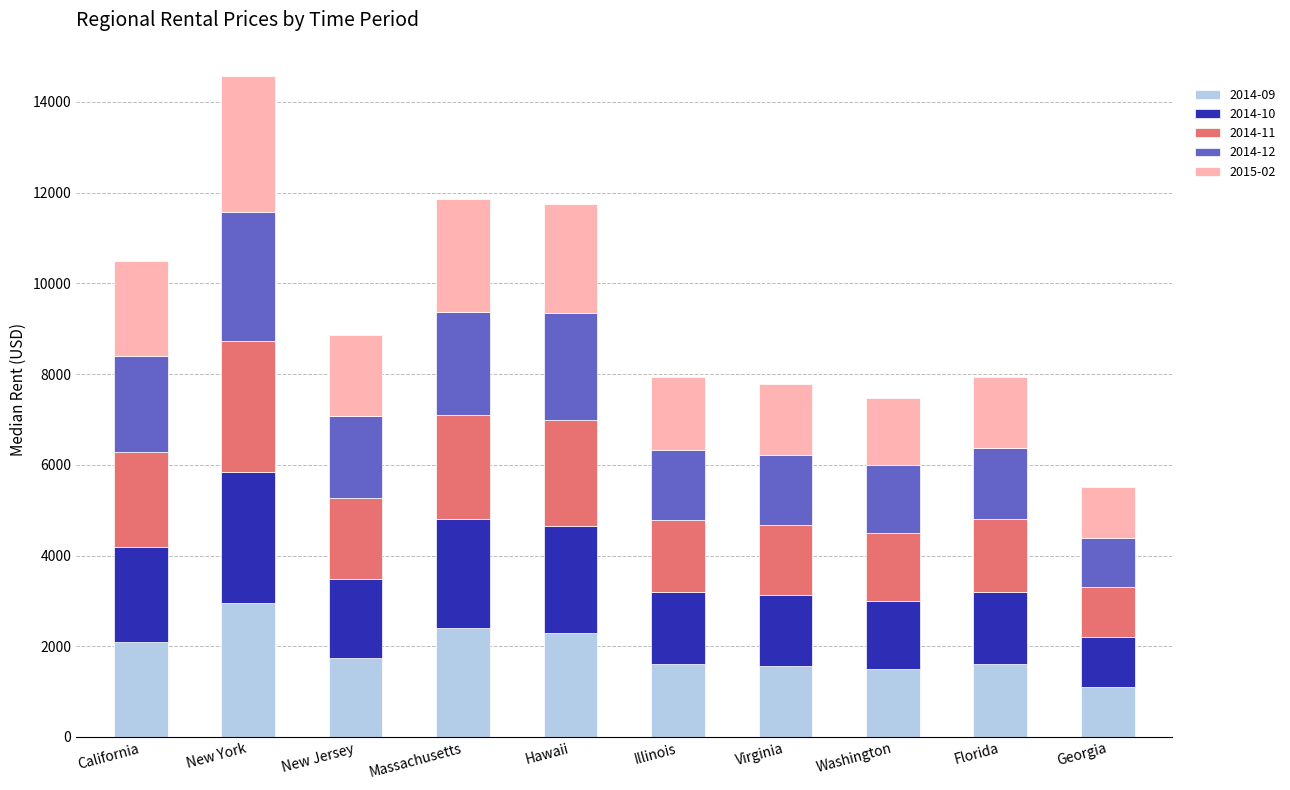

How many series are shown in this chart?

5